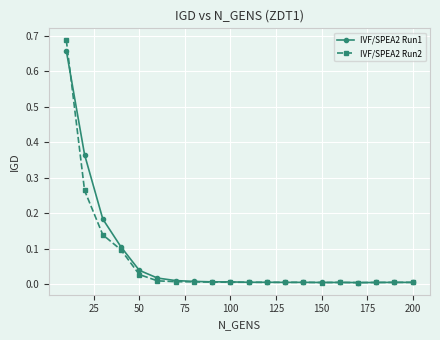

Which series has the largest range (max minus min)?

IVF/SPEA2 Run2